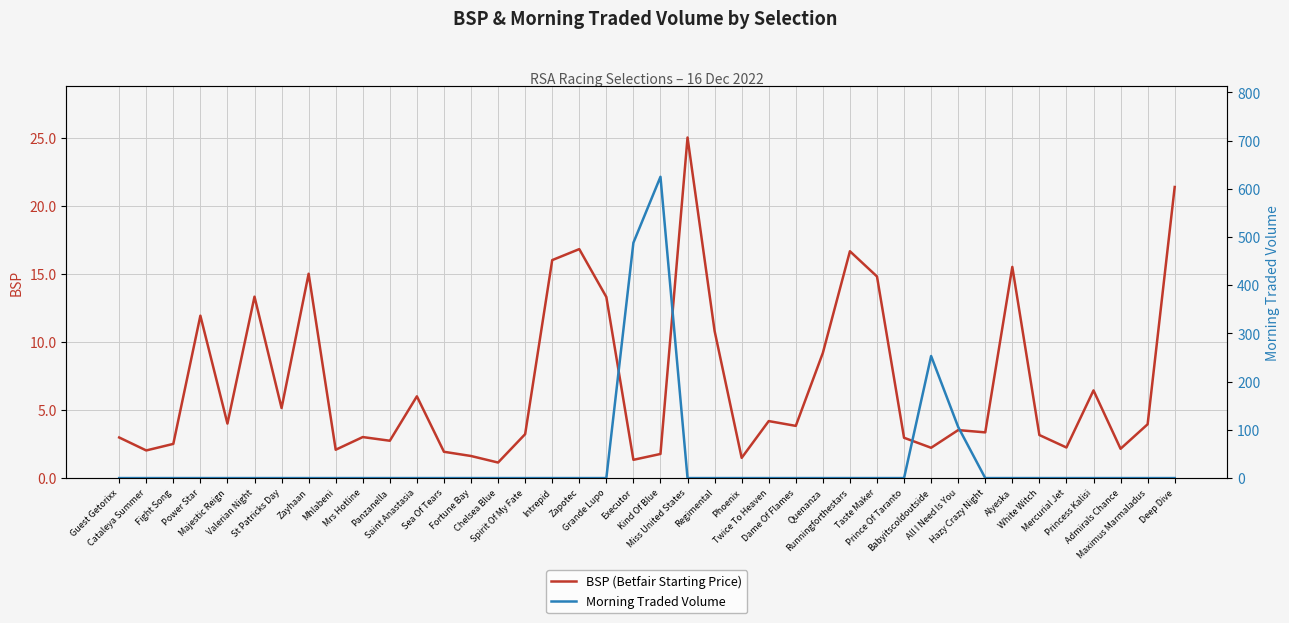

List the labels in order of Morning Traded Volume value, largest first.

Kind Of Blue, Executor, Babyitscoldoutside, All I Need Is You, Guest Getorixx, Cataleya Summer, Fight Song, Power Star, Majestic Reign, Valerian Night, St Patricks Day, Zayhaan, Mhlabeni, Mrs Hotline, Panzanella, Saint Anastasia, Sea Of Tears, Fortune Bay, Chelsea Blue, Spirit Of My Fate, Intrepid, Zapotec, Grande Lupo, Miss United States, Regimental, Phoenix, Twice To Heaven, Dame Of Flames, Quenanza, Runningforthestars, Taste Maker, Prince Of Taranto, Hazy Crazy Night, Alyeska, White Witch, Mercurial Jet, Princess Kalisi, Admirals Chance, Maximus Marmaladus, Deep Dive